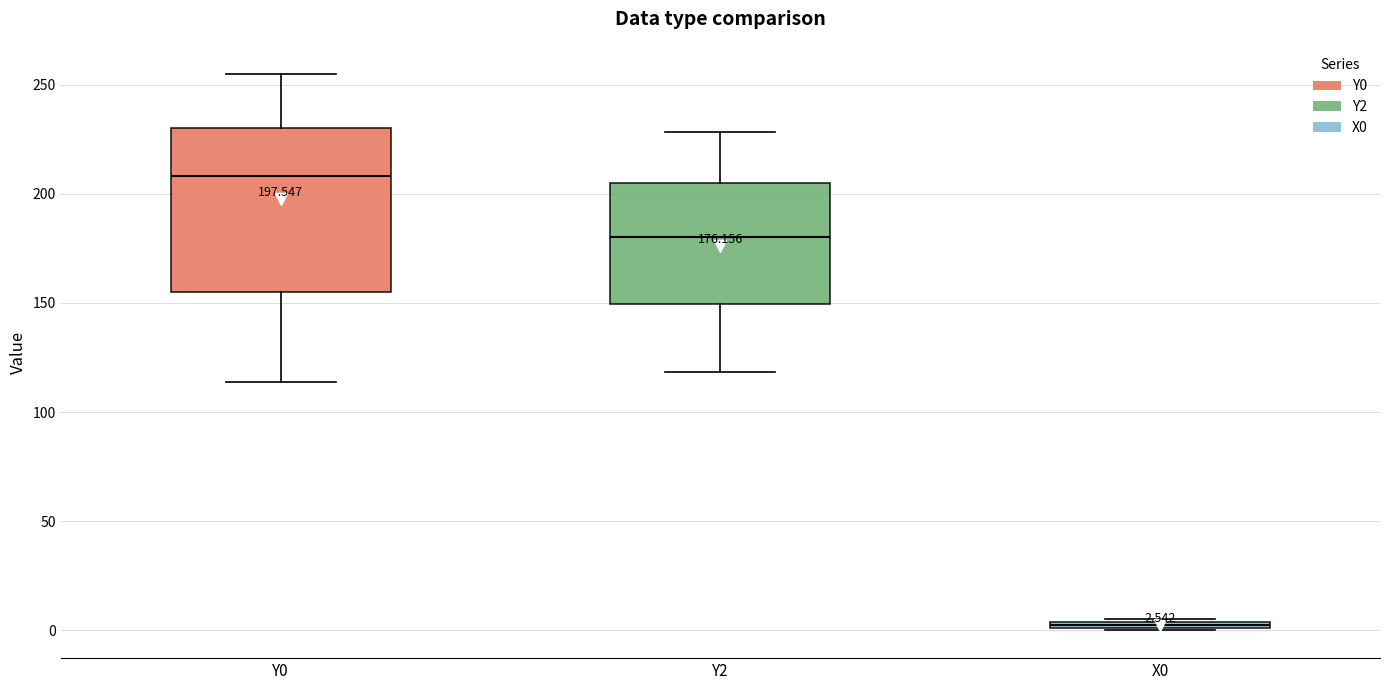

Which box is the tallest, from its lower edge to its upper edge?

Y0